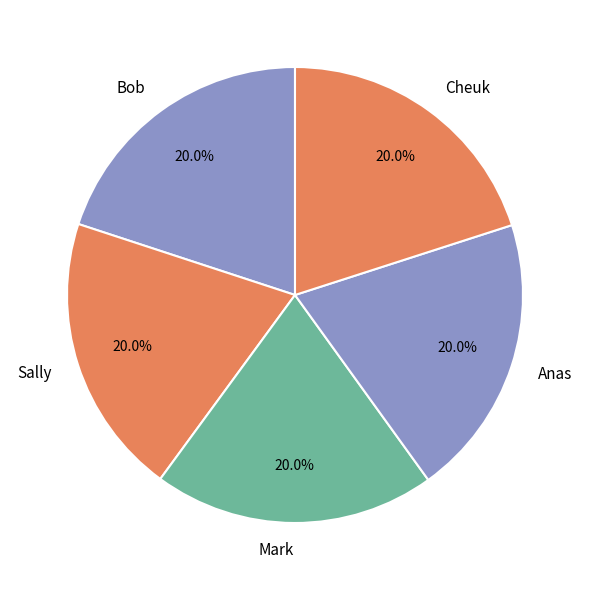

Approximately how many times larger is the value at Mark compared to Bob?

1.0